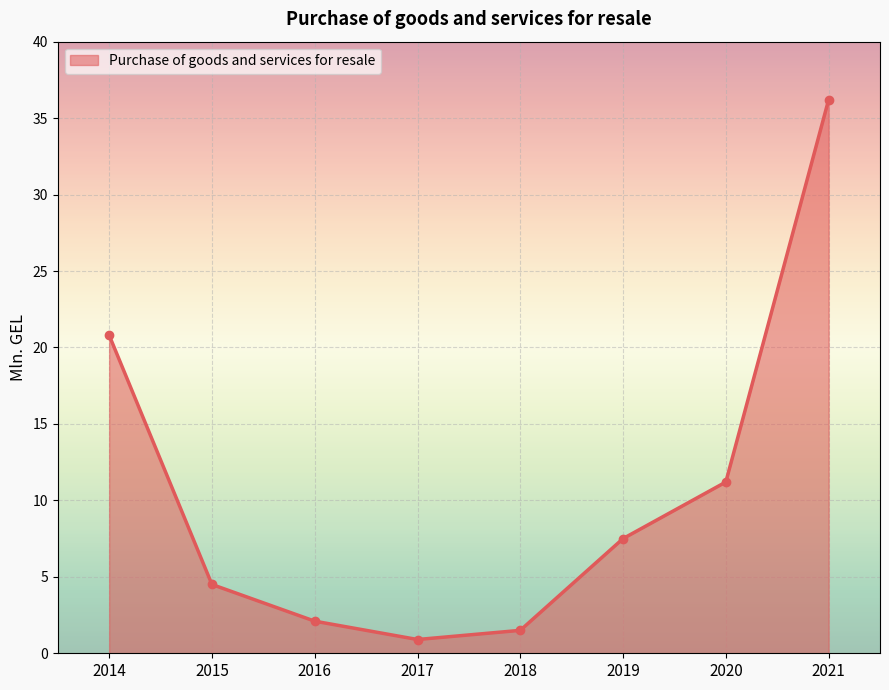

Count the number of values greater than 7.

4